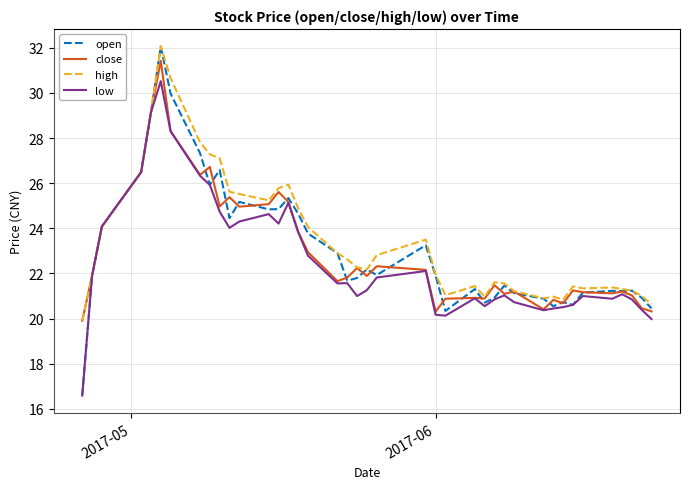

What is the minimum value for high?

19.9